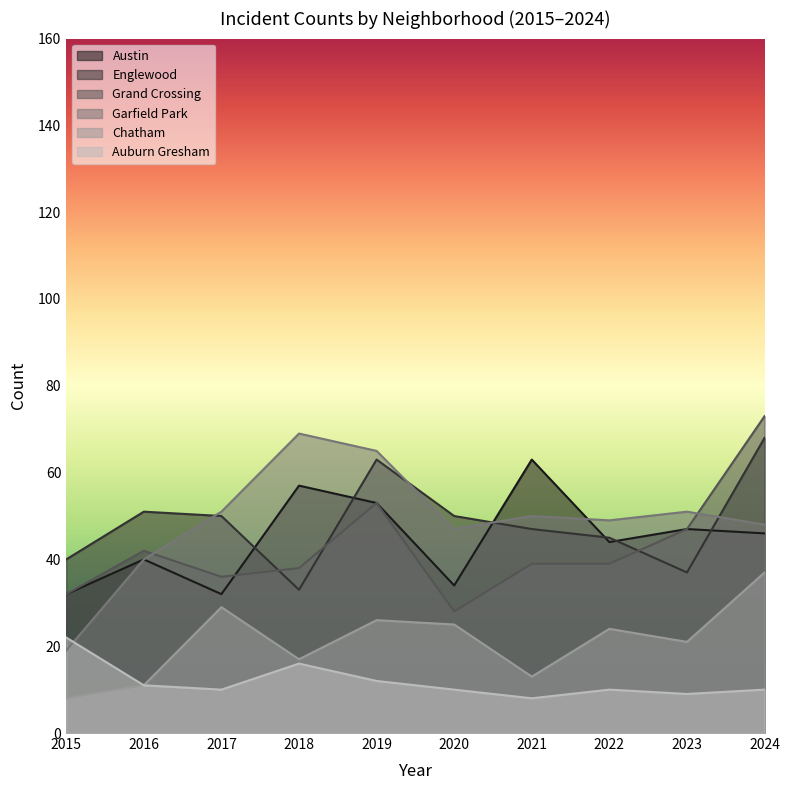

Which series has the largest range (max minus min)?

Garfield Park